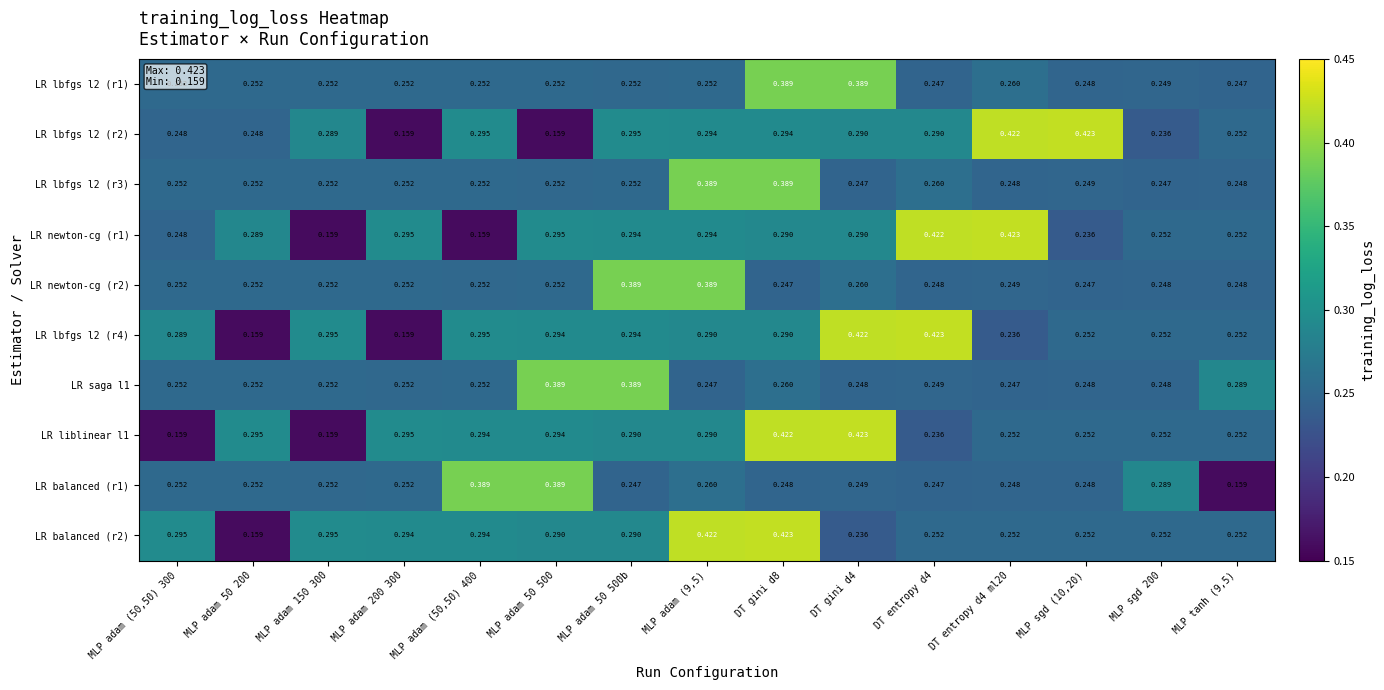

Which has a higher value, MLP sgd 200 or MLP adam 50 500b?

MLP adam 50 500b